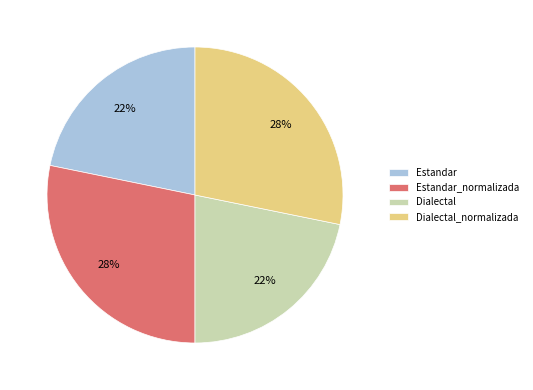

Combined, do Estandar_normalizada and Dialectal_normalizada account for over 50%?

Yes